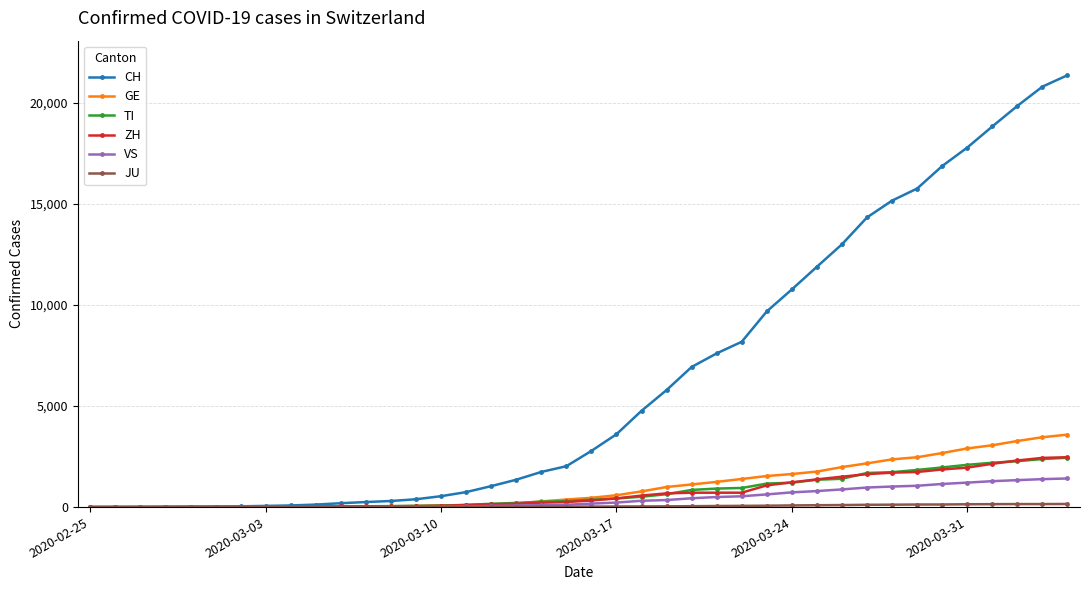

What is the sum of all TI values?

29715